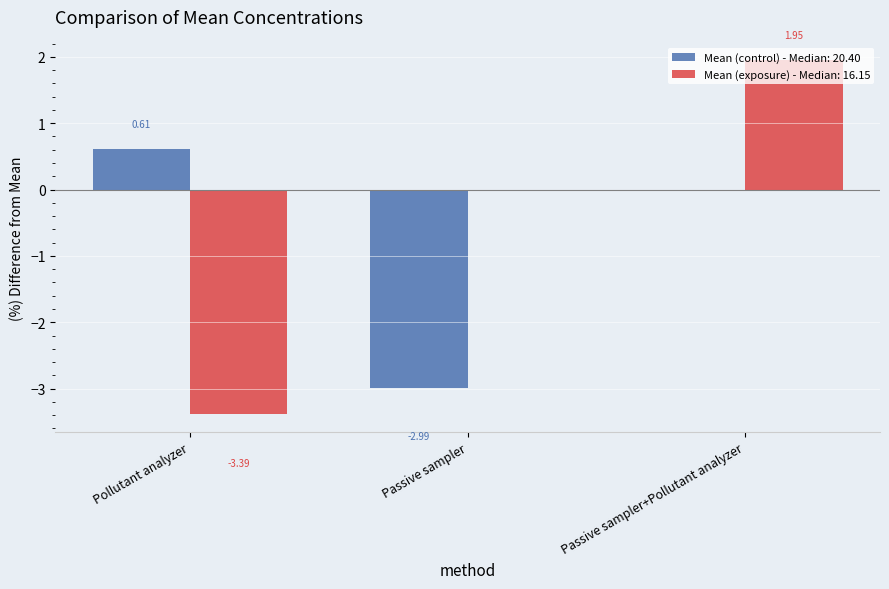

Count the number of data series in this chart.

2